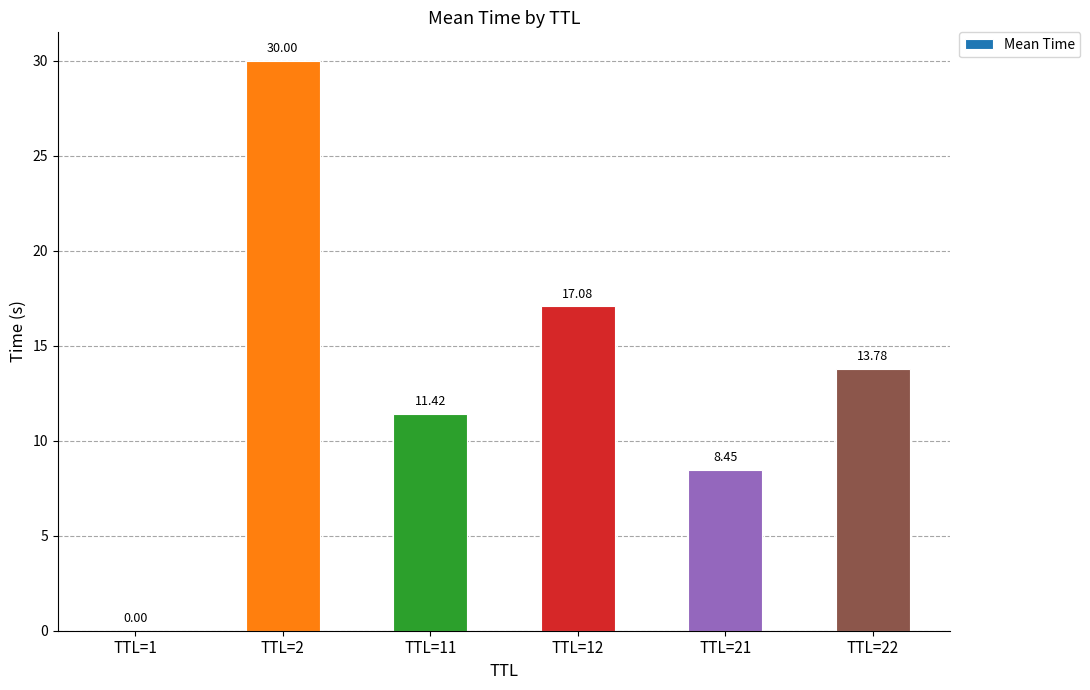

True or false: the data shows 4.7 at TTL=21.

False